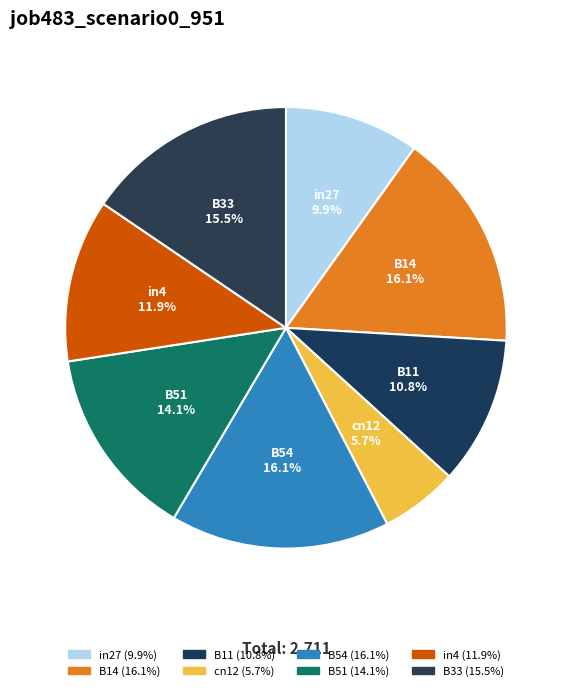

Is B14 the majority of the pie?

No